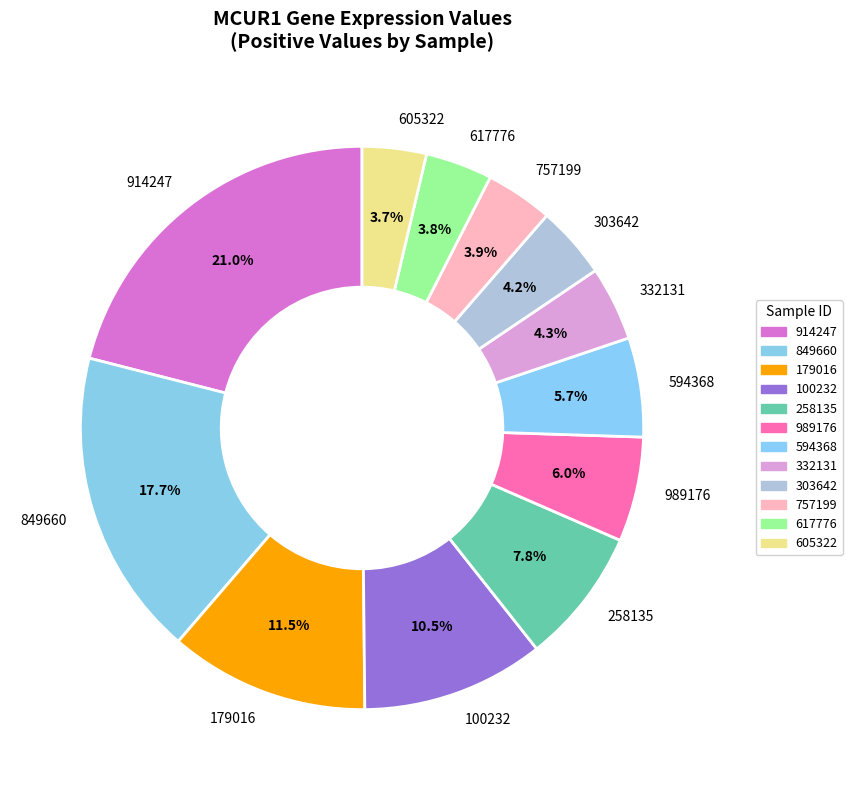

Count the number of slices in the pie.

12